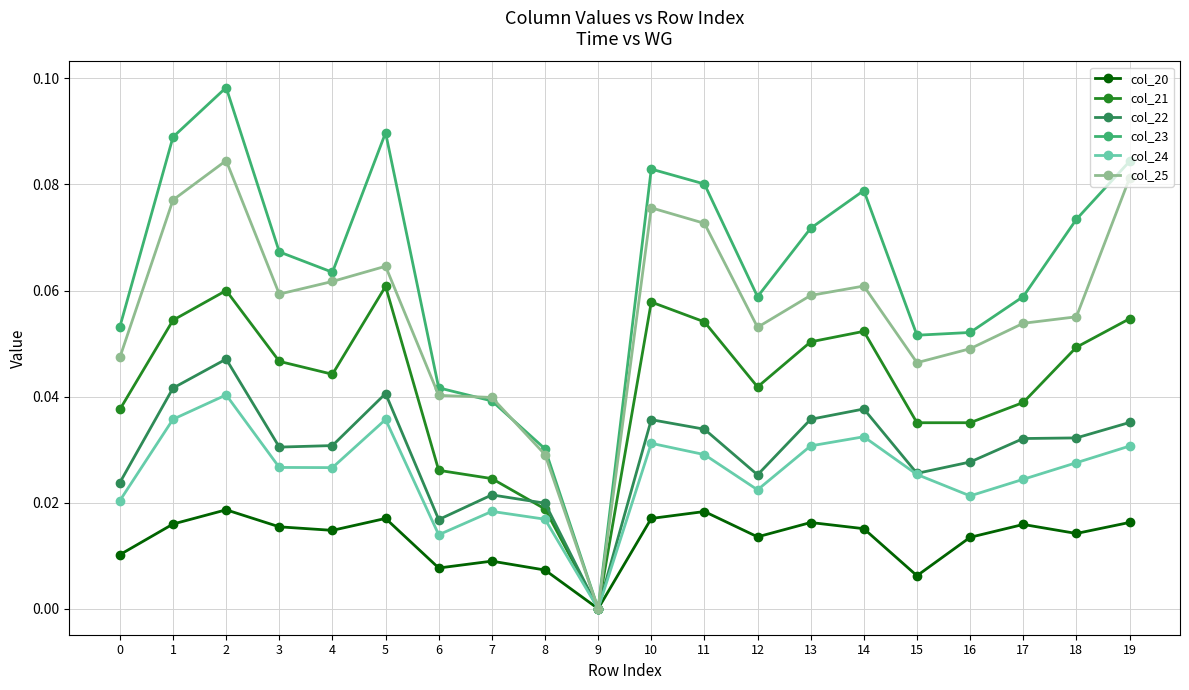

True or false: col_24 has more than 1 points higher than both neighbors.

True